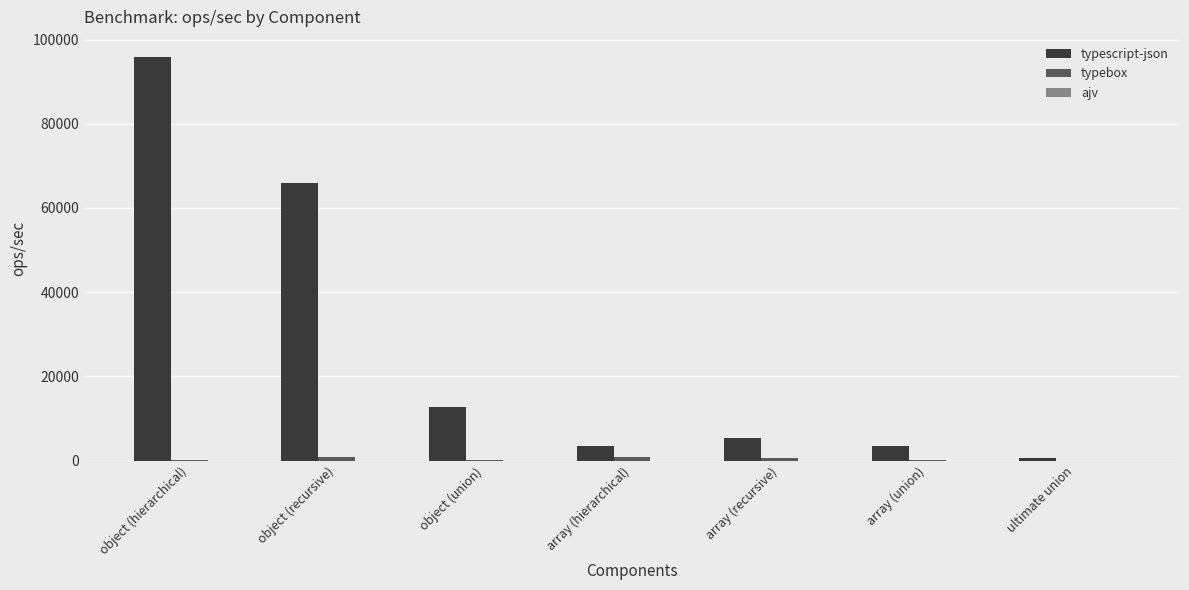

What is the greatest value displayed?

95835.2